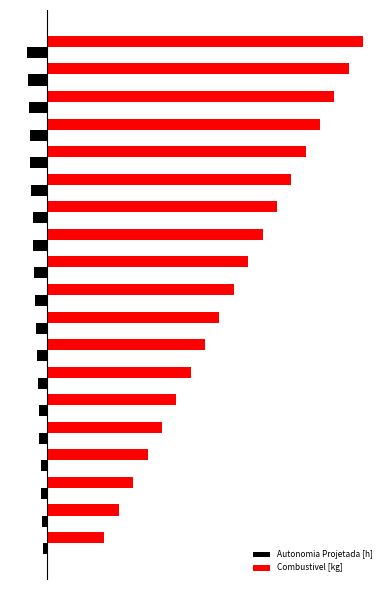

What are all the series names shown in the legend?

Autonomia Projetada [h], Combustivel [kg]